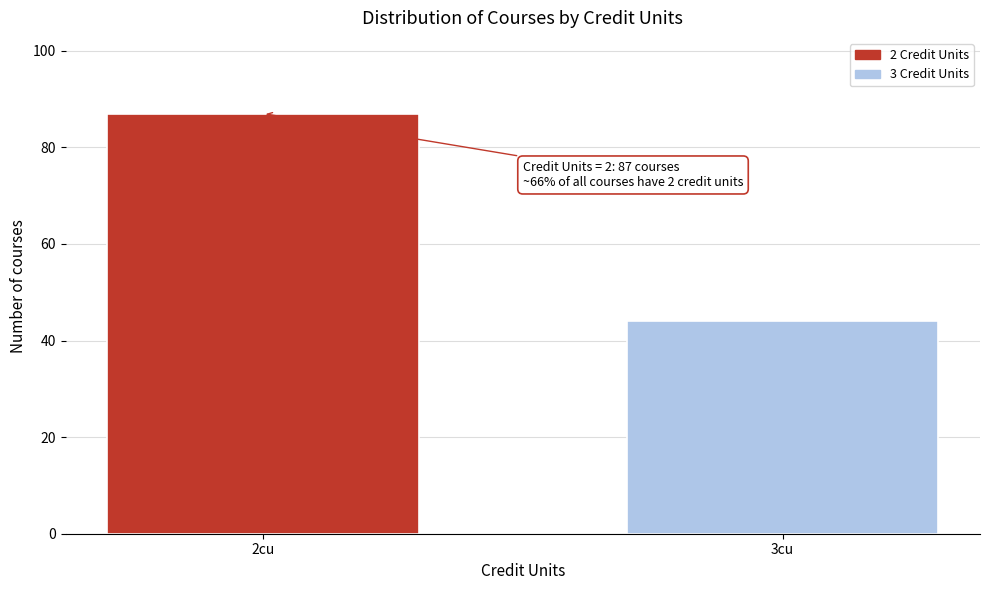

Reading left to right, extract all data points from this chart.

2cu=87	3cu=44